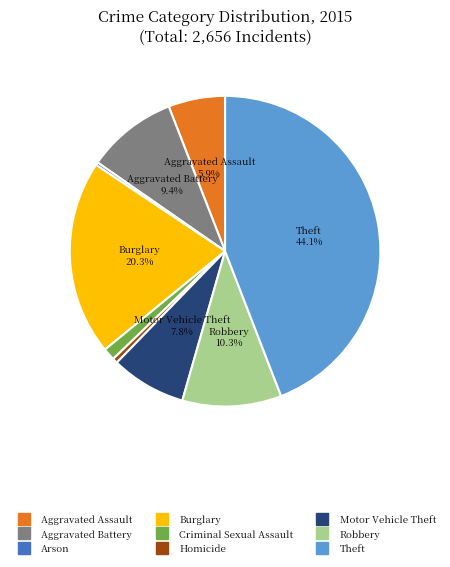

Which slice is the largest?

Theft